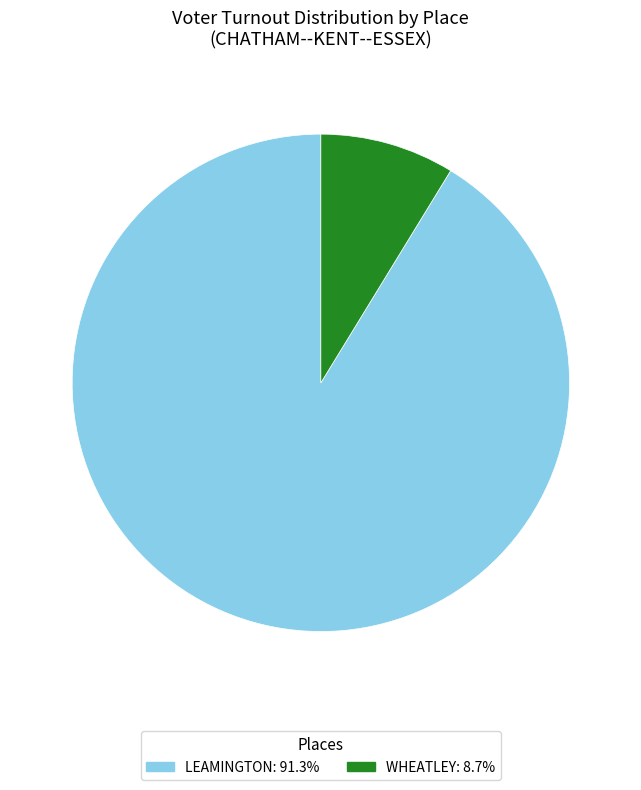

Is there a majority slice in this chart?

Yes